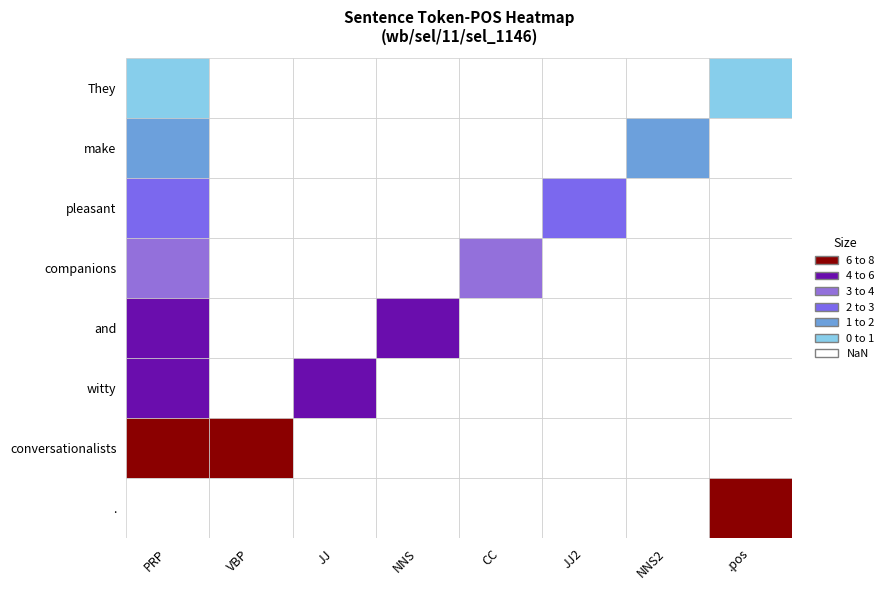

Which series has the largest range (max minus min)?

They